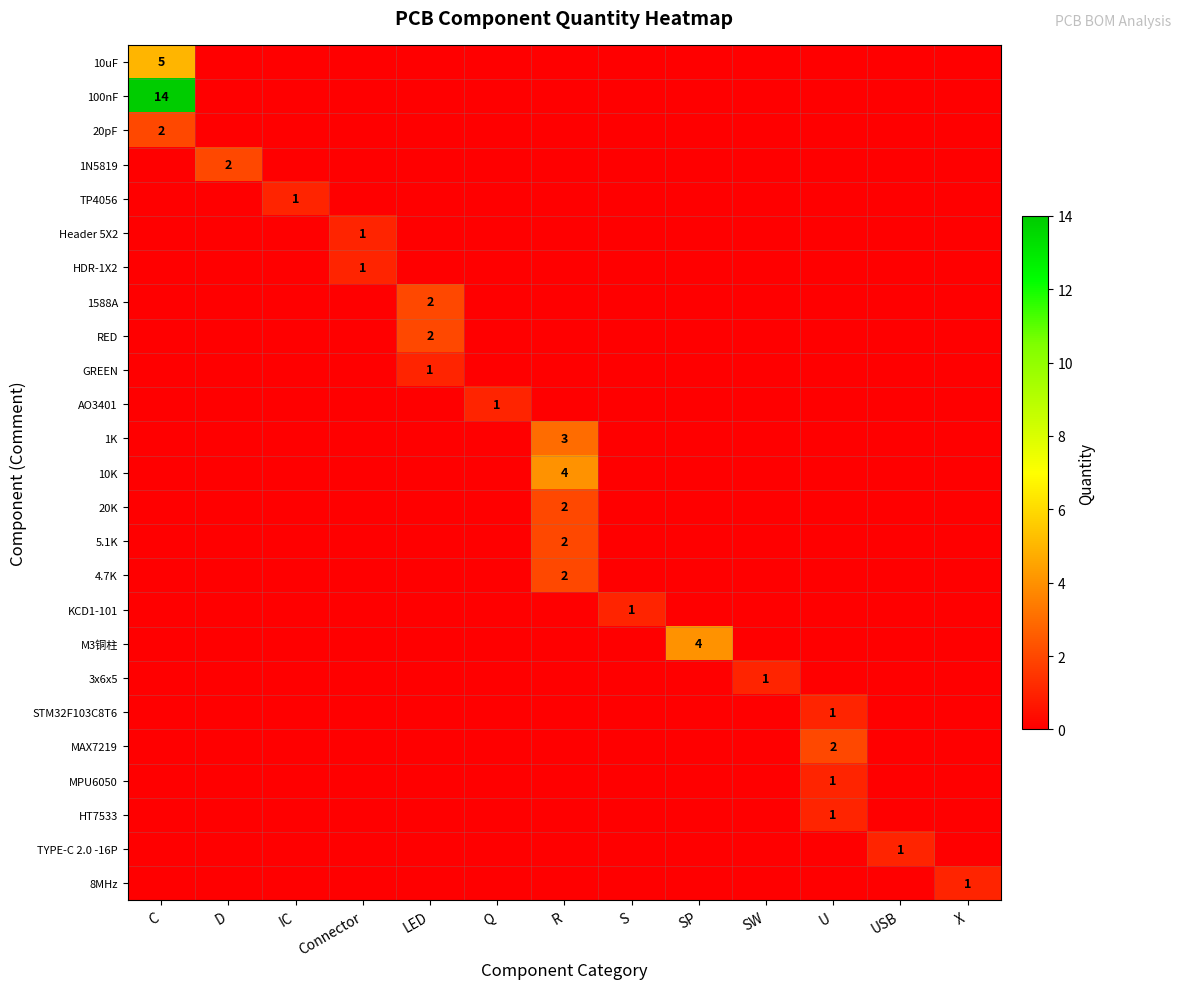

Is the value of Header 5X2 at C greater than the value of 10K at IC?

No